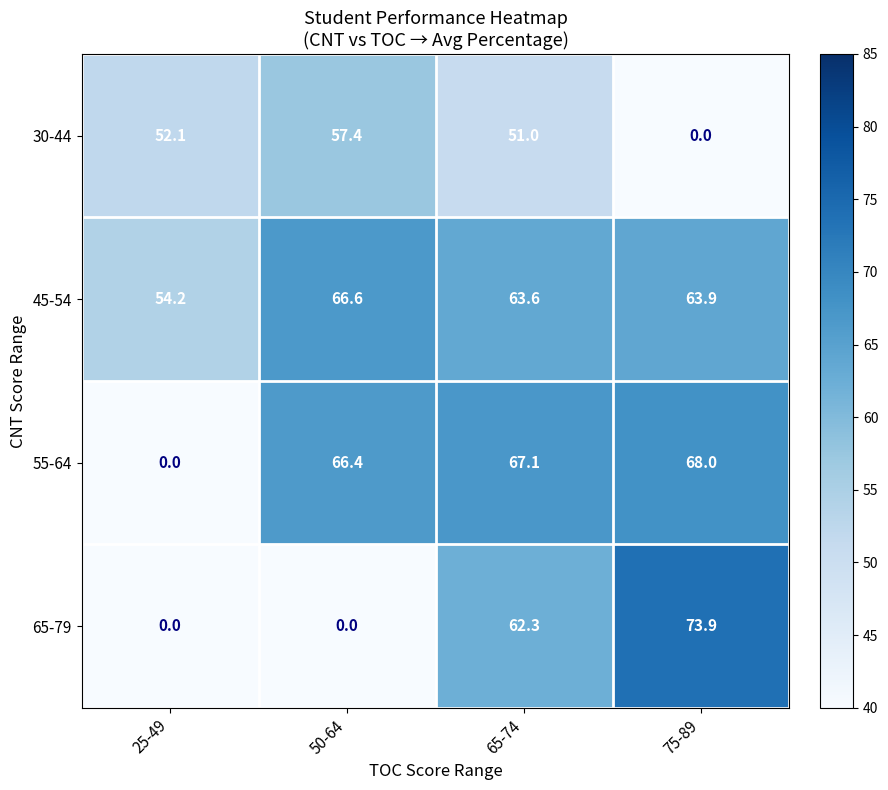

Read the 55-64 value at 50-64.

66.4